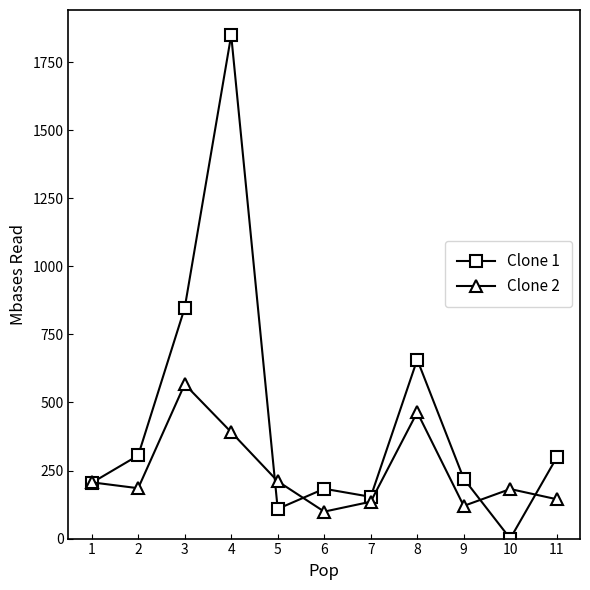

How many positive values does the Clone 1 series have?

10